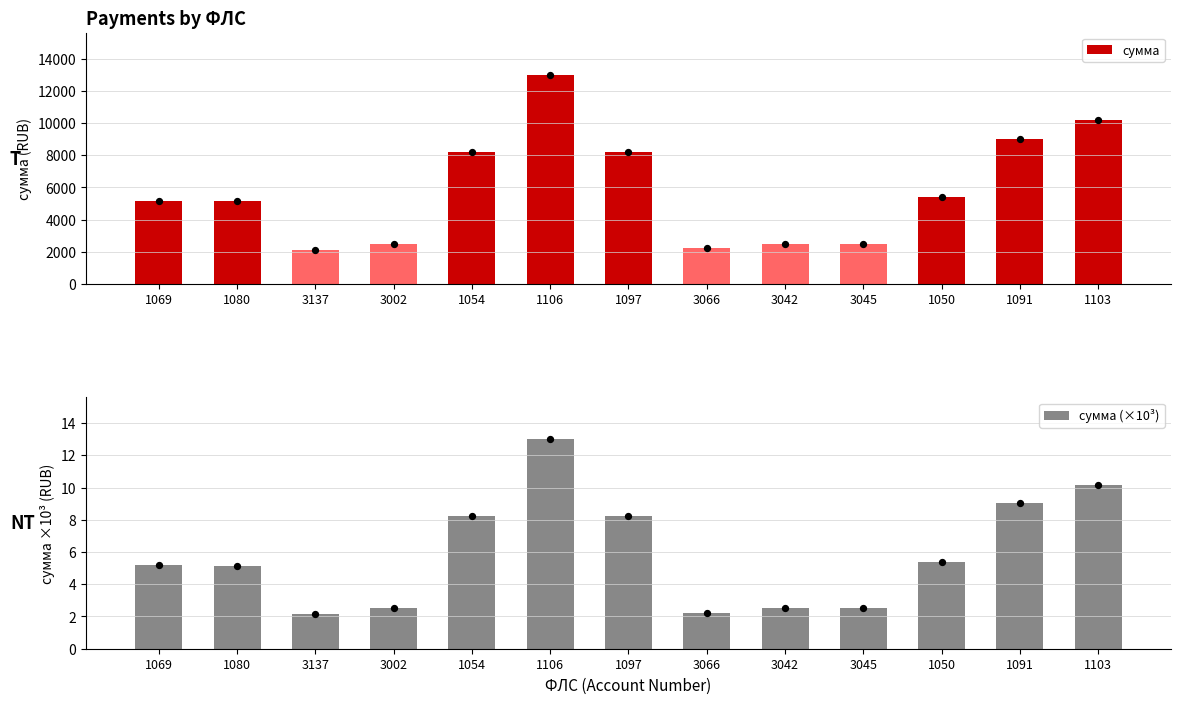

Which series has the largest total across all categories?

сумма